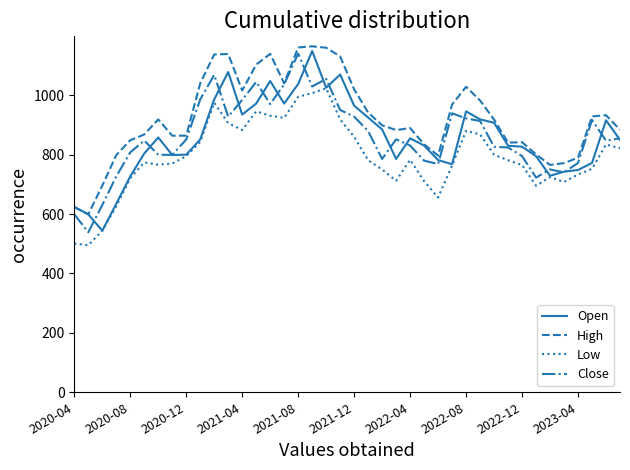

True or false: Close and Low intersect in this chart.

False